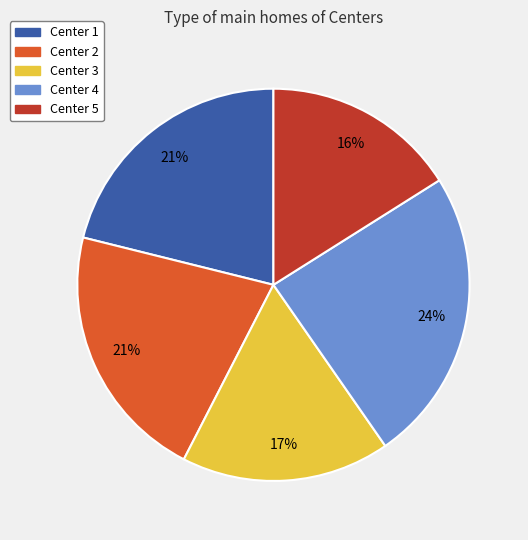

Approximately how many times larger is the value at Center 5 compared to Center 4?

0.7